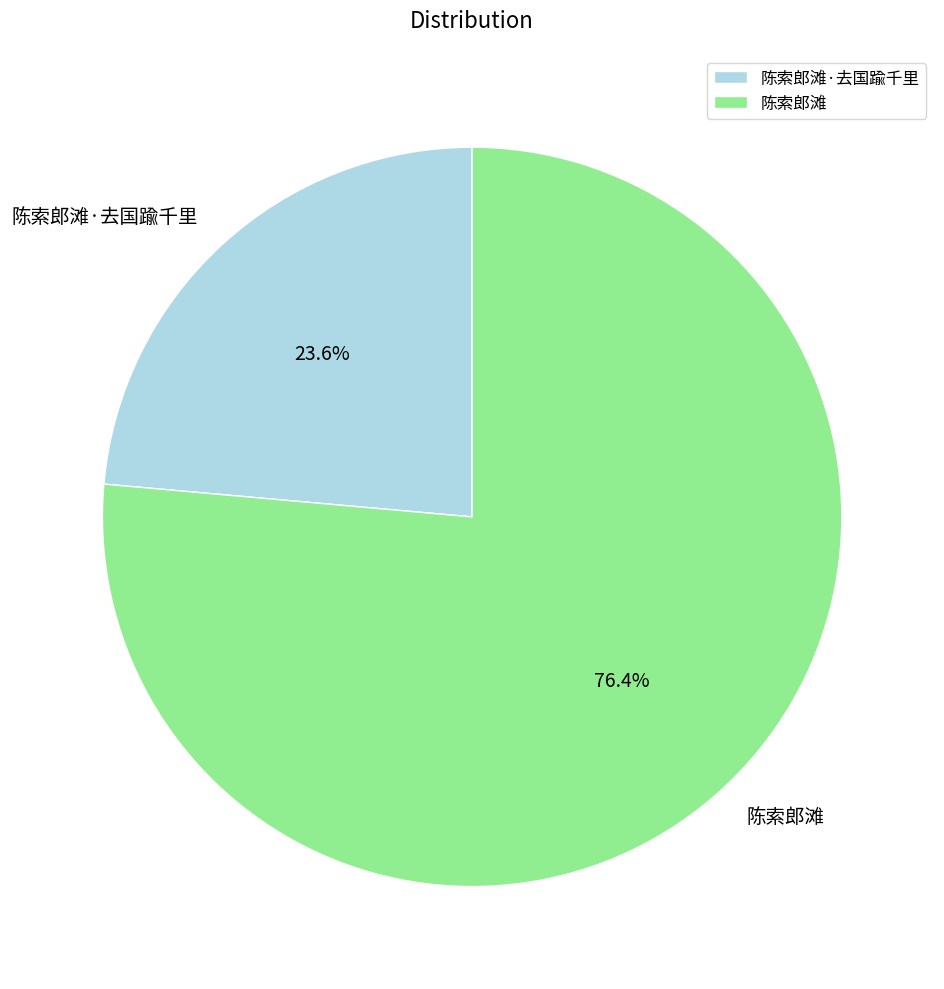

To the nearest percent, what is the average slice percentage?

50%